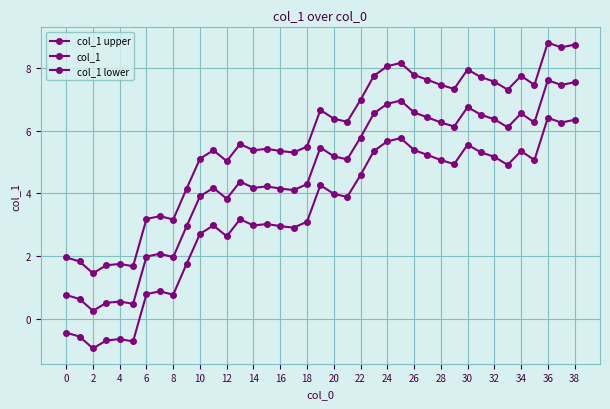

Does the chart have visible grid lines?

Yes